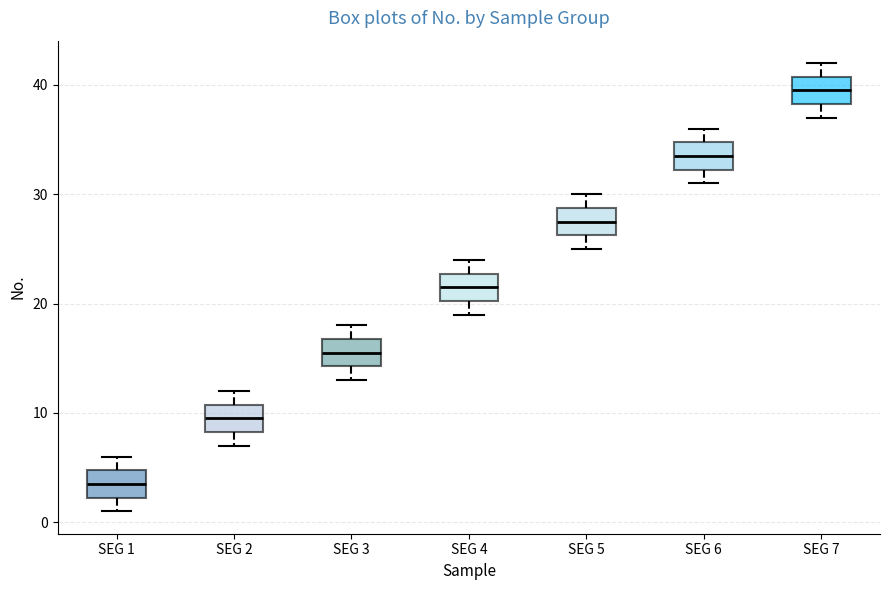

Reading left to right, transcribe this box plot: for each box, give where its median line is, the range the box spans, and where its two whiskers end, as read against the y-axis. The values are not printed on the chart, so give them approximately, as read against the axis.

SEG 1: median 4, box 2 to 5, whiskers 1 to 6
SEG 2: median 10, box 8 to 11, whiskers 7 to 12
SEG 3: median 16, box 14 to 17, whiskers 13 to 18
SEG 4: median 22, box 20 to 23, whiskers 19 to 24
SEG 5: median 28, box 26 to 29, whiskers 25 to 30
SEG 6: median 34, box 32 to 35, whiskers 31 to 36
SEG 7: median 40, box 38 to 41, whiskers 37 to 42